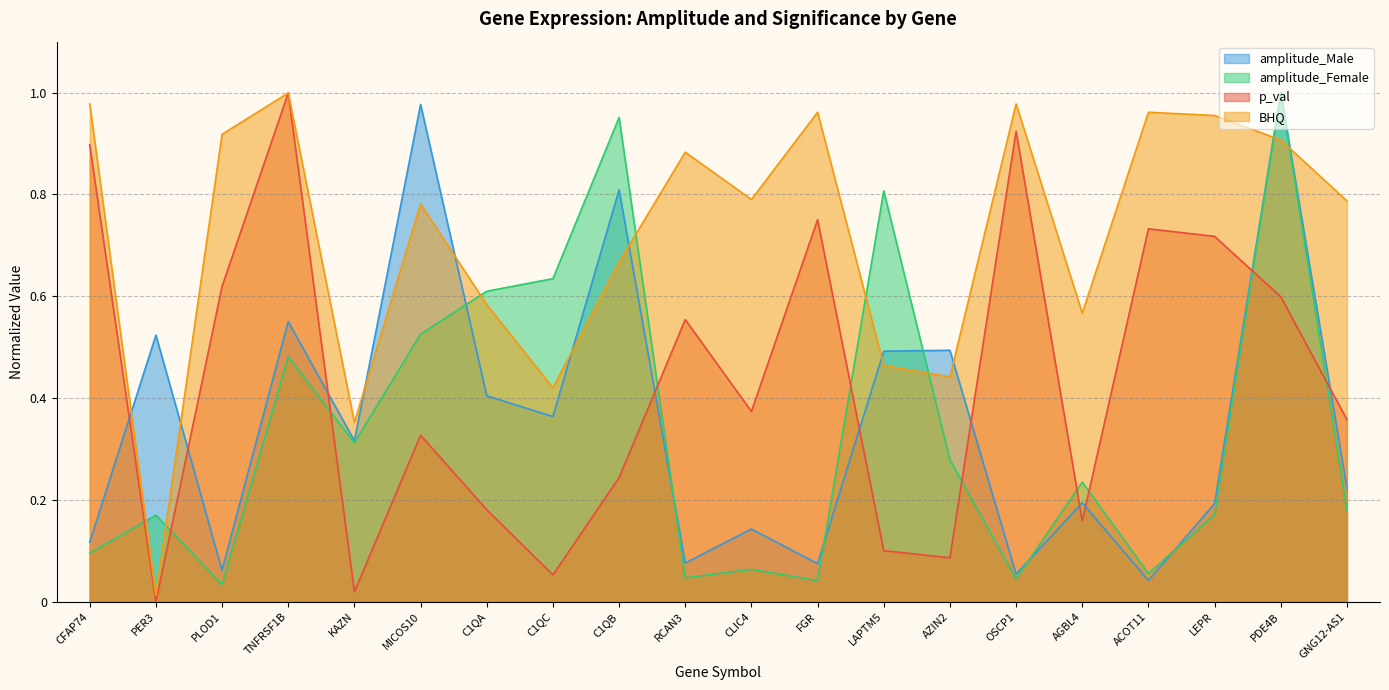

At which category does amplitude_Male reach its first local valley?

PLOD1